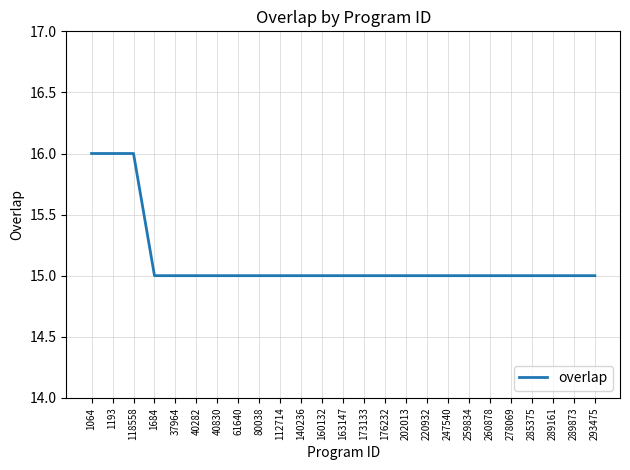

What is the greatest value displayed?

16